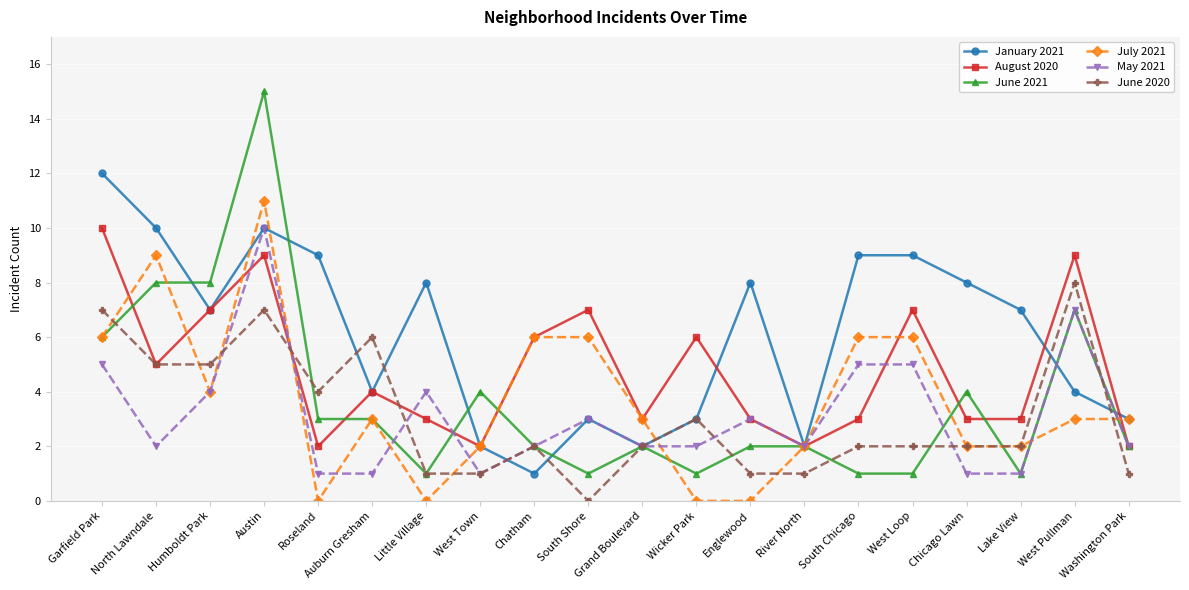

At which label is June 2020 closest to 4?

Roseland